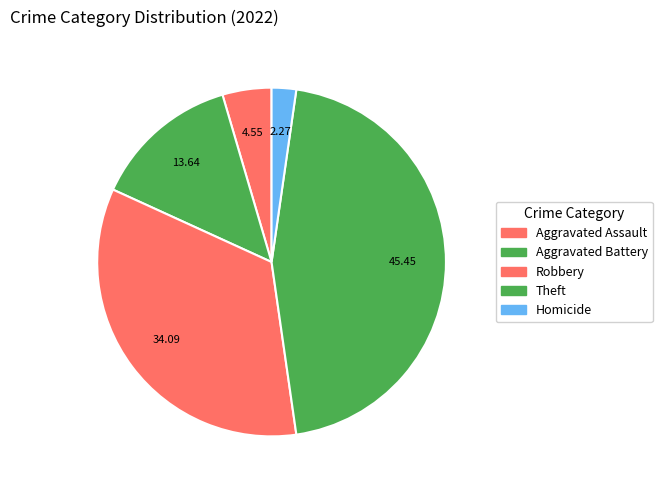

How many slices are in this pie chart?

5